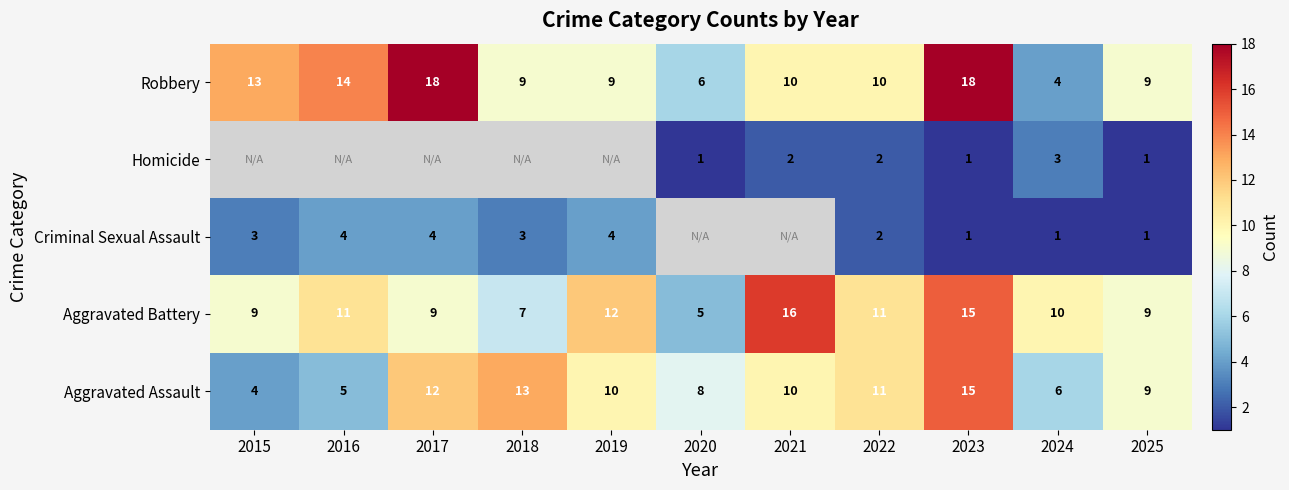

What value does the Aggravated Assault series have at 2023, to the nearest 5?

15